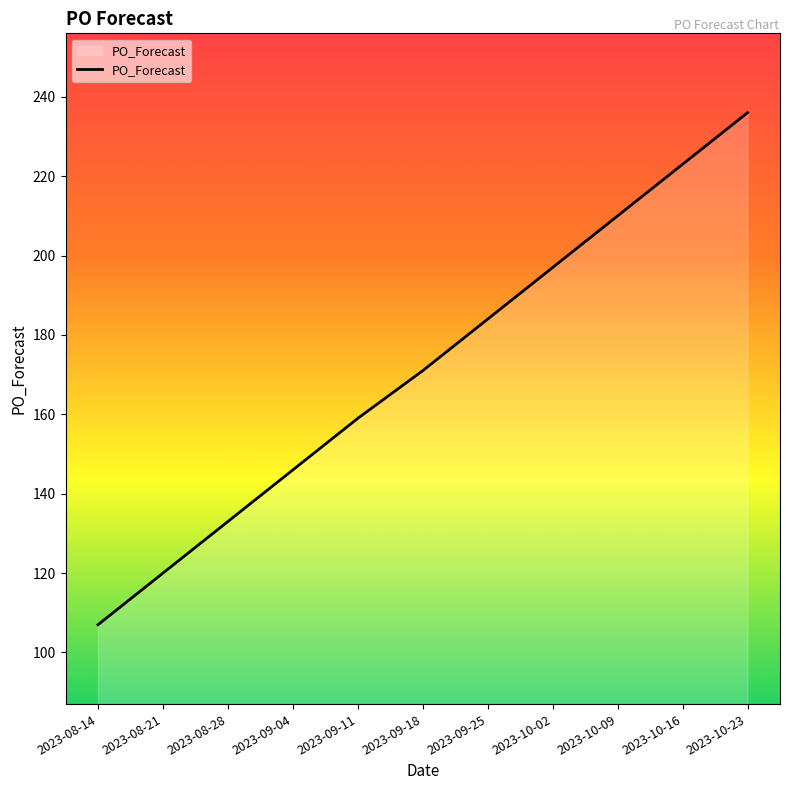

What position from the left is 2023-10-02?

8